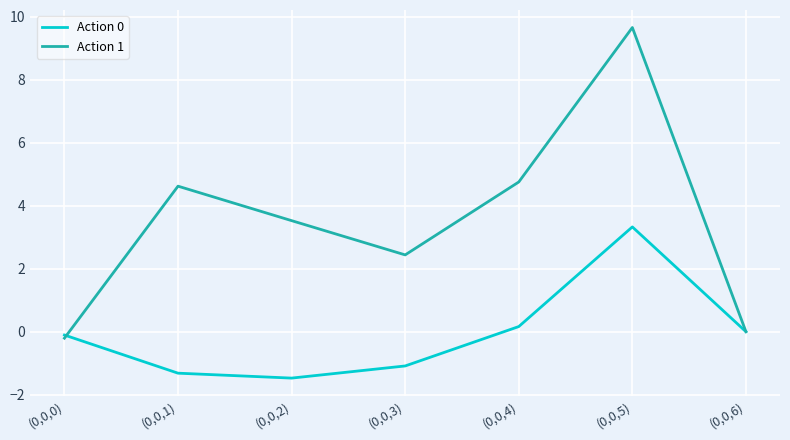

Reading left to right, extract all data points from this chart.

Action 0: (0,0,0)=-0.1	(0,0,1)=-1.3	(0,0,2)=-1.5	(0,0,3)=-1.1	(0,0,4)=0.2	(0,0,5)=3.3	(0,0,6)=0.0
Action 1: (0,0,0)=-0.2	(0,0,1)=4.6	(0,0,2)=3.5	(0,0,3)=2.4	(0,0,4)=4.8	(0,0,5)=9.7	(0,0,6)=0.0